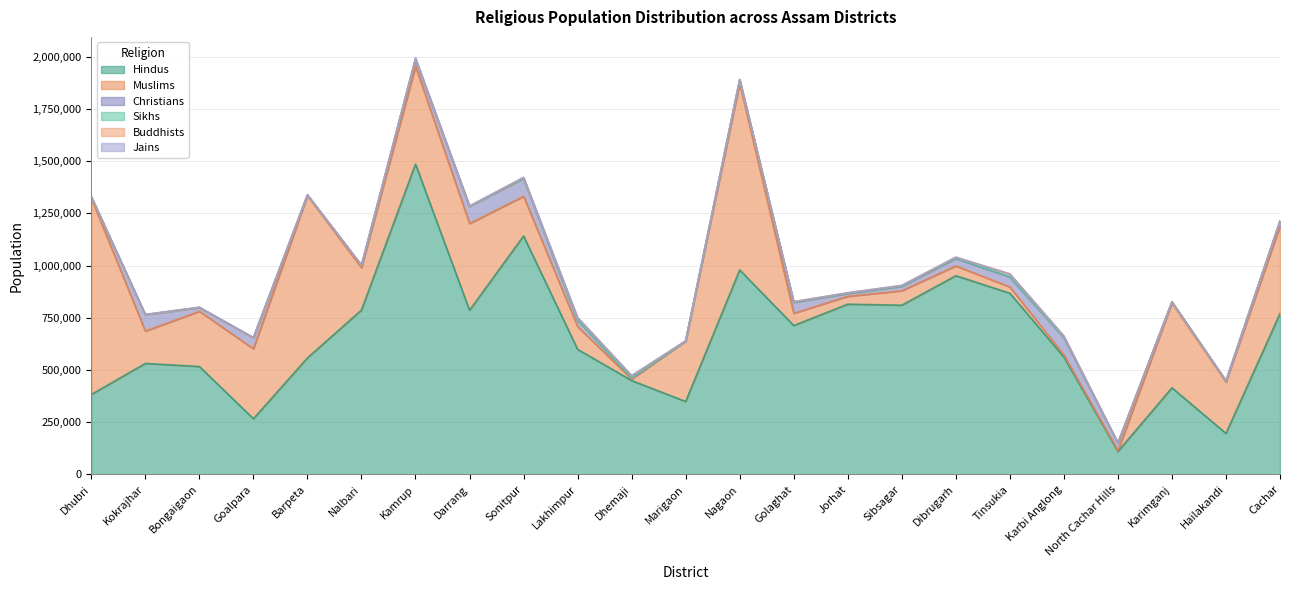

Which series has the largest total across all categories?

Hindus